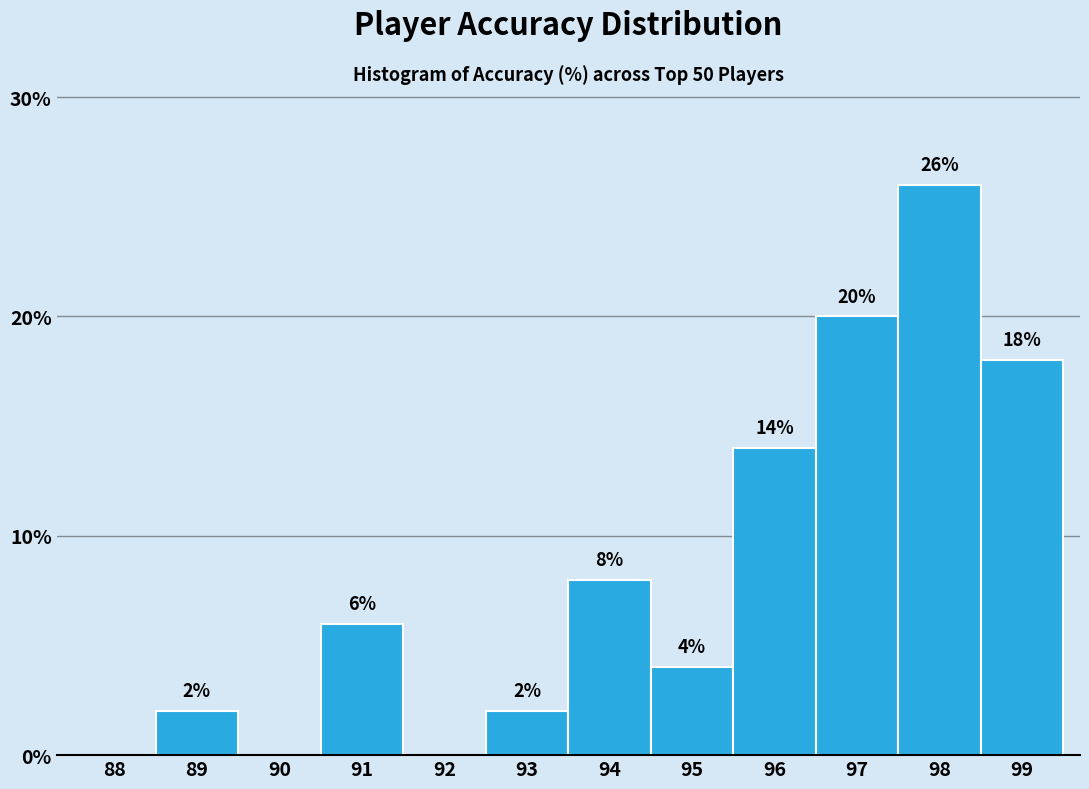

Reading left to right, what are all the values shown in this chart?

88=0.0	89=2.0	90=0.0	91=6.0	92=0.0	93=2.0	94=8.0	95=4.0	96=14.0	97=20.0	98=26.0	99=18.0